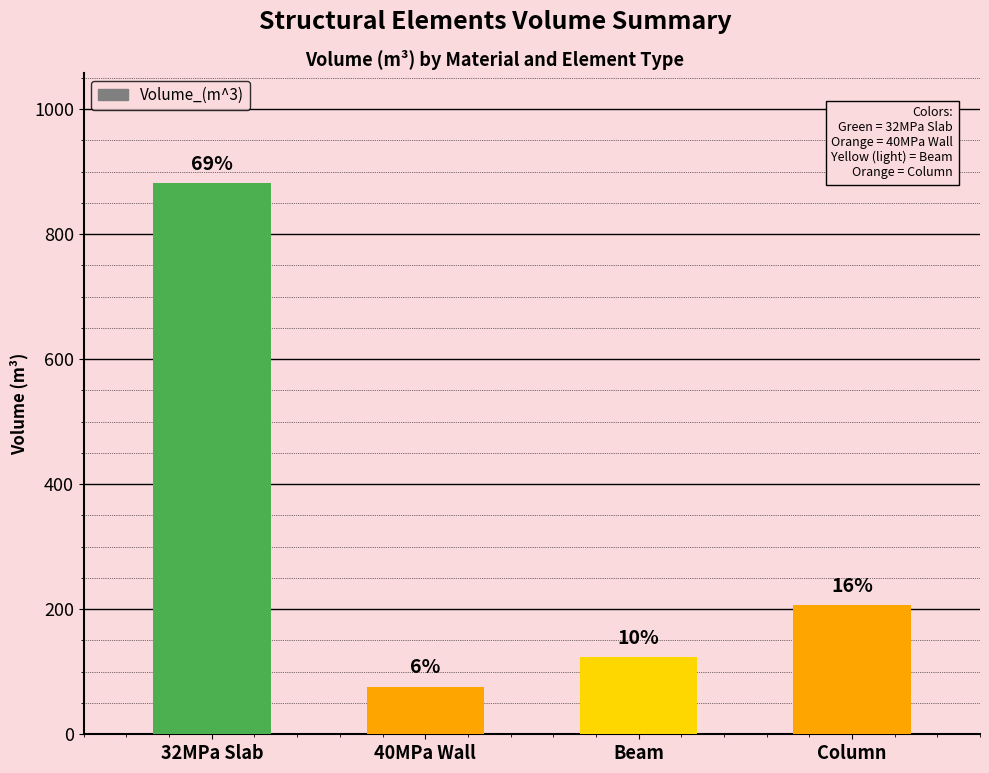

Are the bars grouped side by side (vs. stacked)?

No